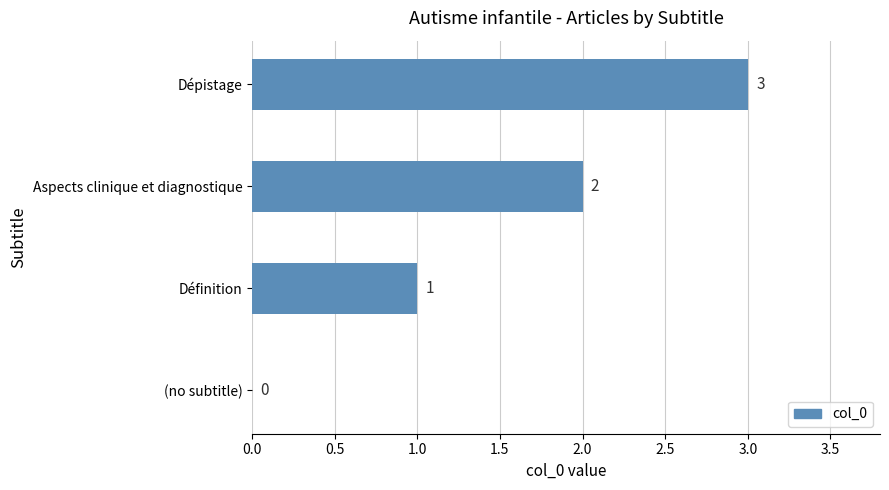

What is the greatest value displayed?

3